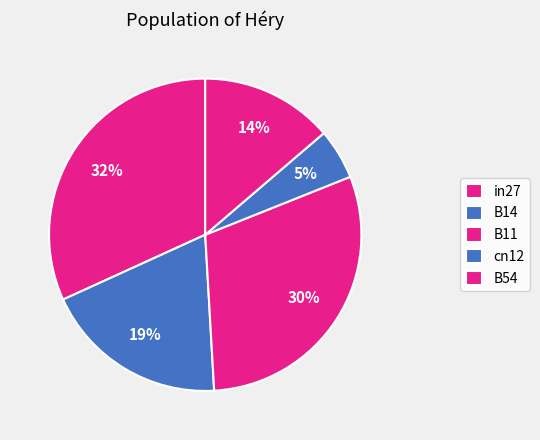

Count the number of slices in the pie.

5